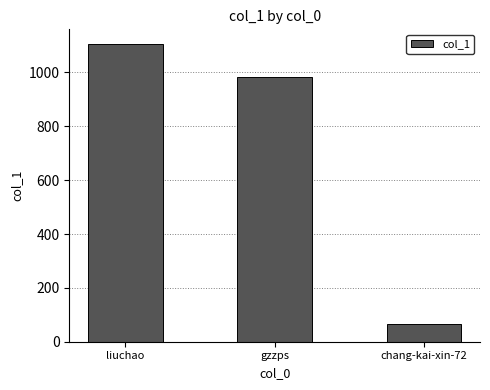

What position from the left is liuchao?

1